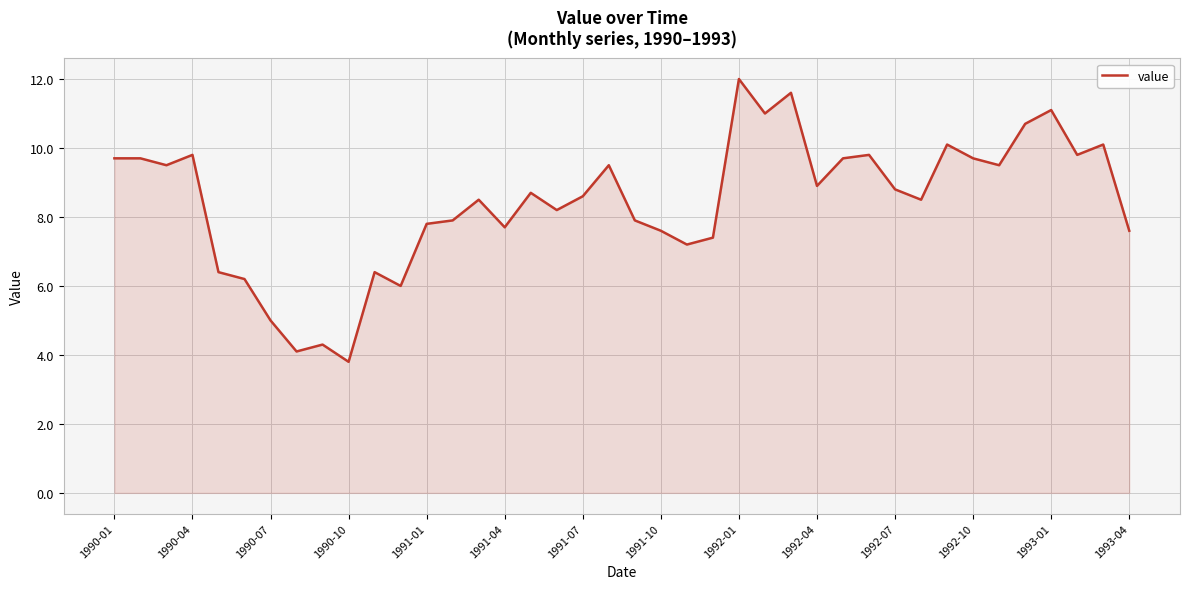

What is the smallest value displayed?

3.8